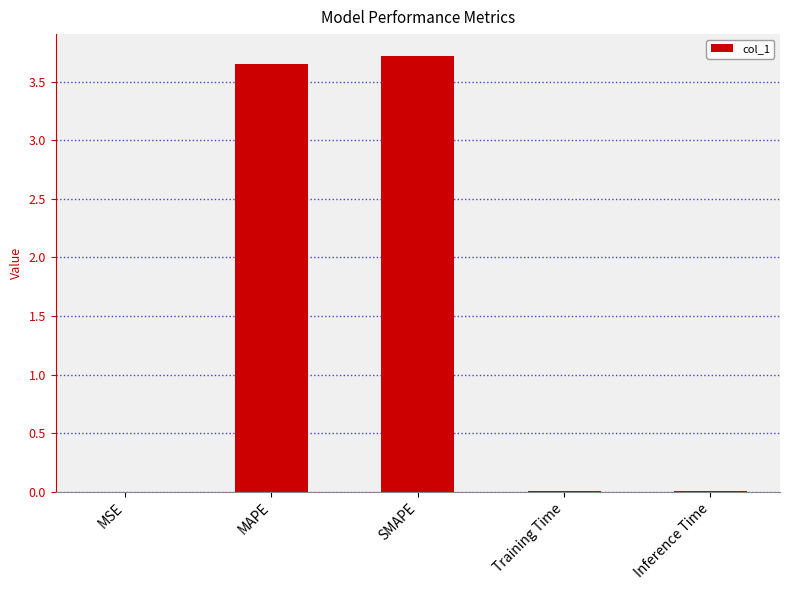

Which has a higher value, MAPE or Inference Time?

MAPE